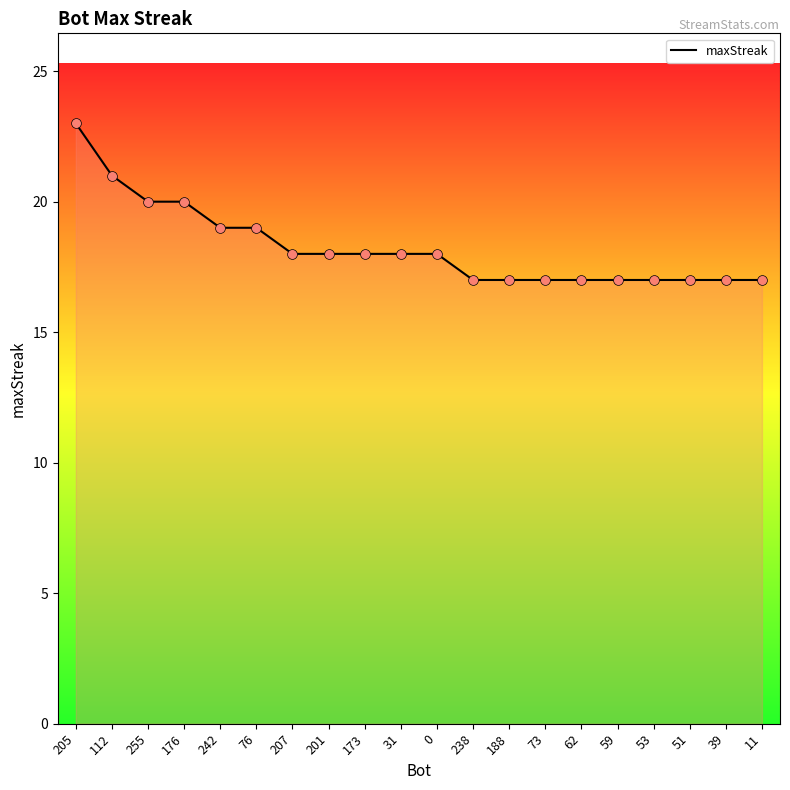

Which has a higher value, 173 or 51?

173